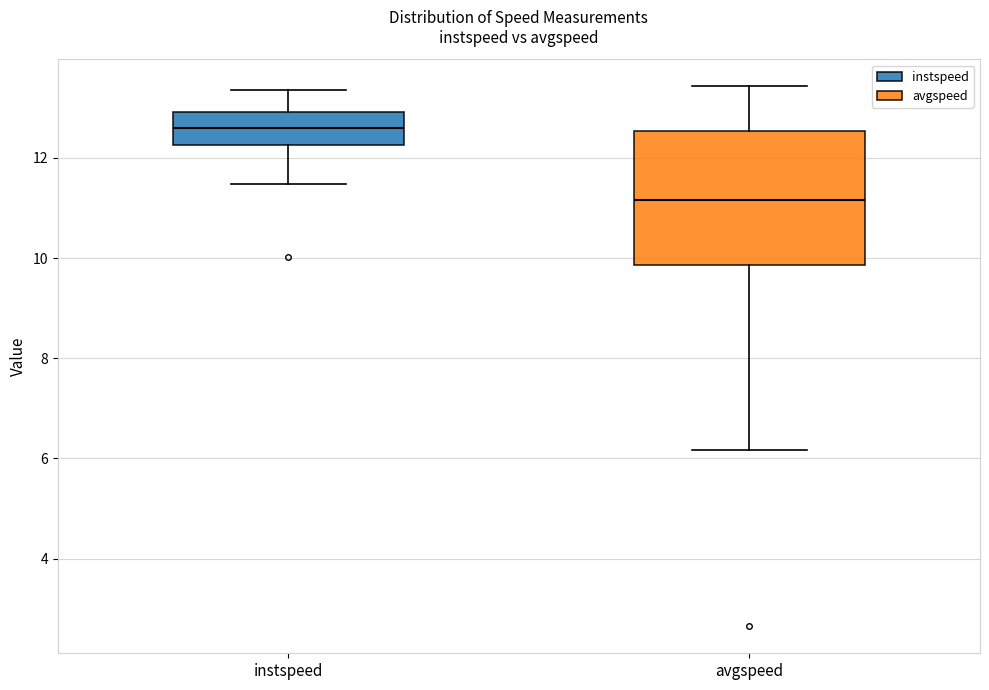

Where does the upper whisker of the box for avgspeed end on the y-axis? The values are not printed on the chart, so give them approximately, as read against the axis.

13.4